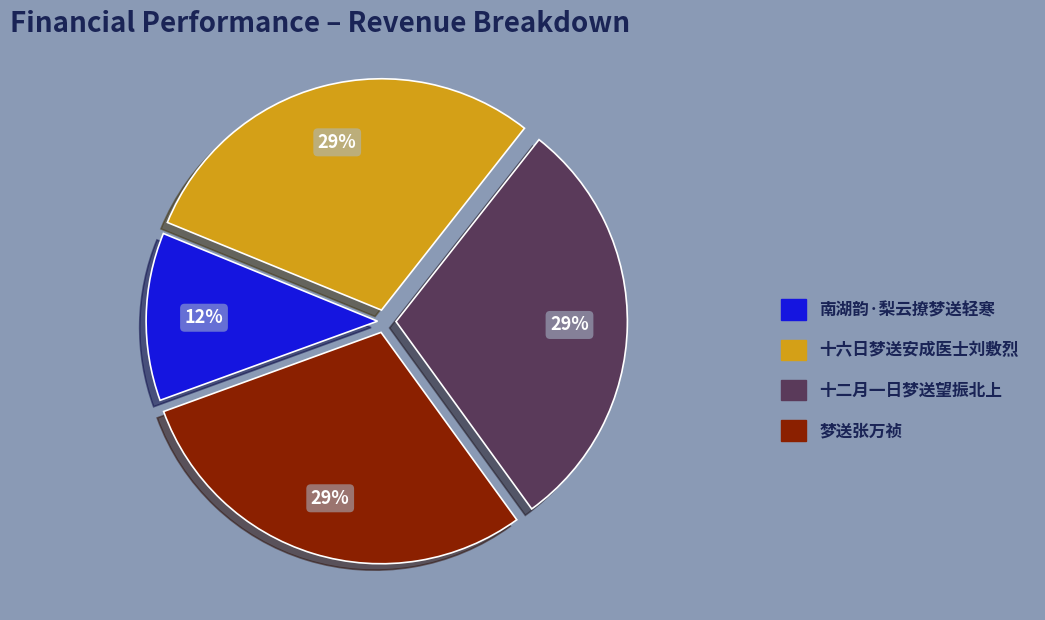

Approximately how many times larger is the value at 南湖韵·梨云撩梦送轻寒 compared to 十六日梦送安成医士刘敷烈?

0.4